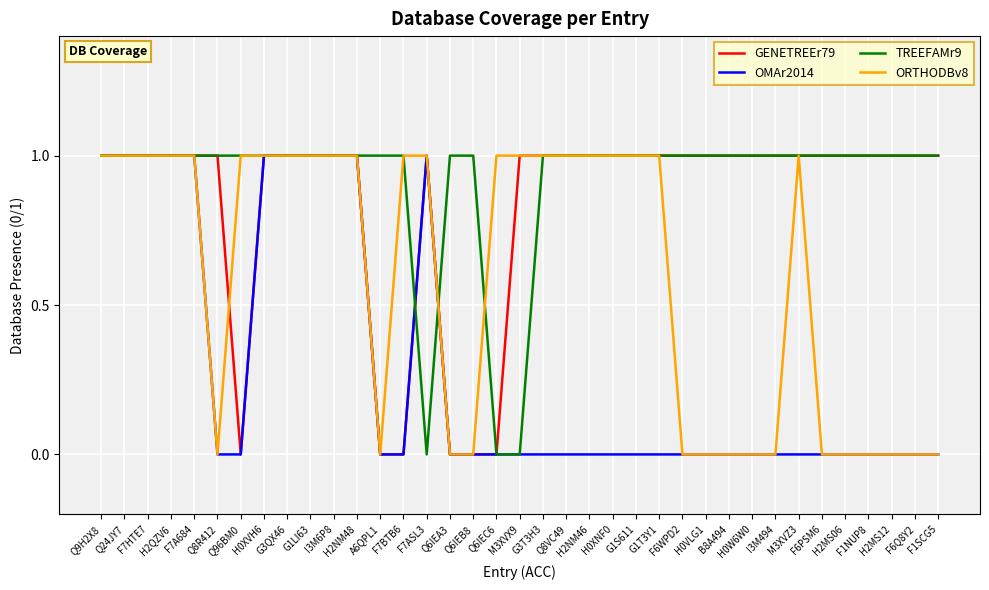

What is the sum of all ORTHODBv8 values?

22